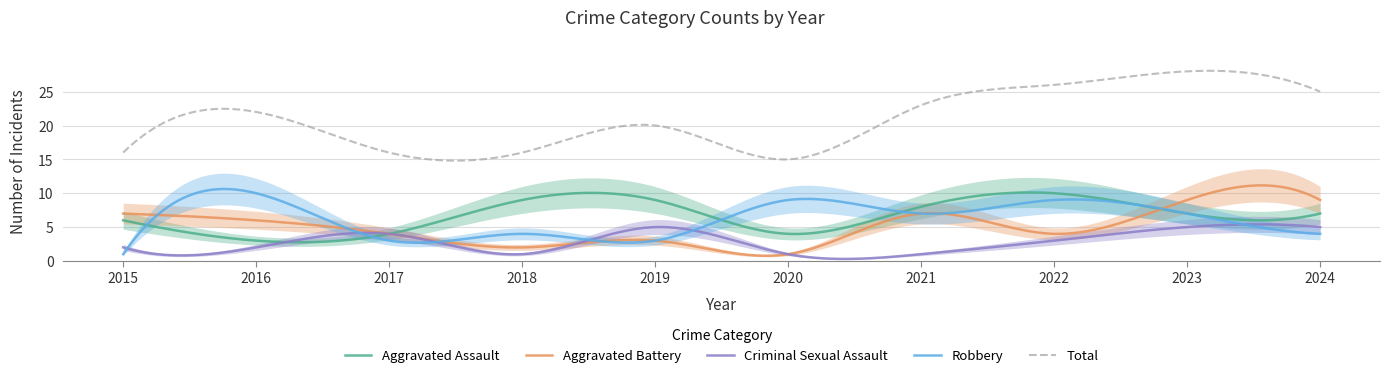

True or false: Aggravated Assault and Criminal Sexual Assault cross at least once.

True